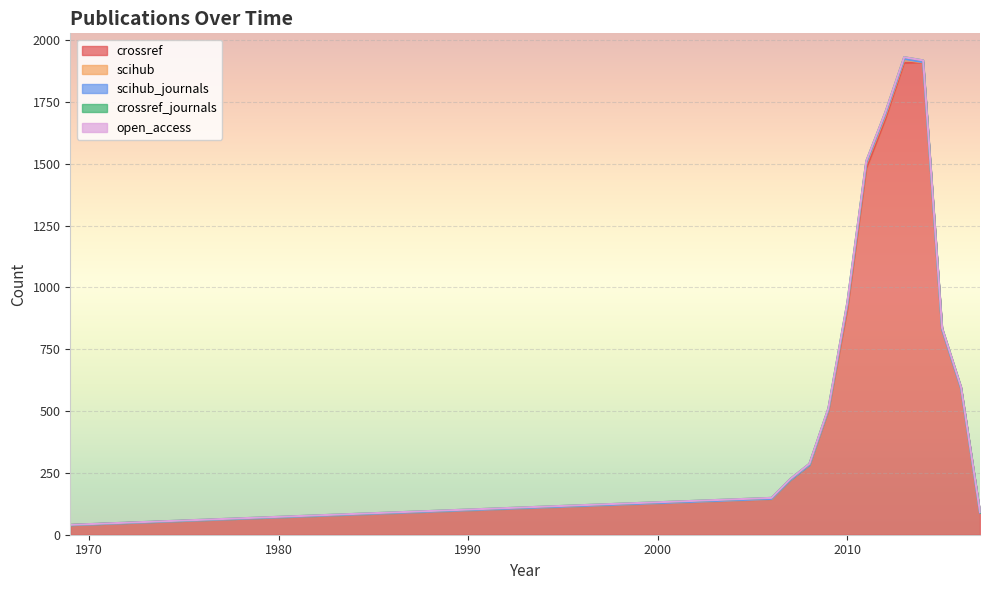

How many data points in crossref_journals are above 5?

6